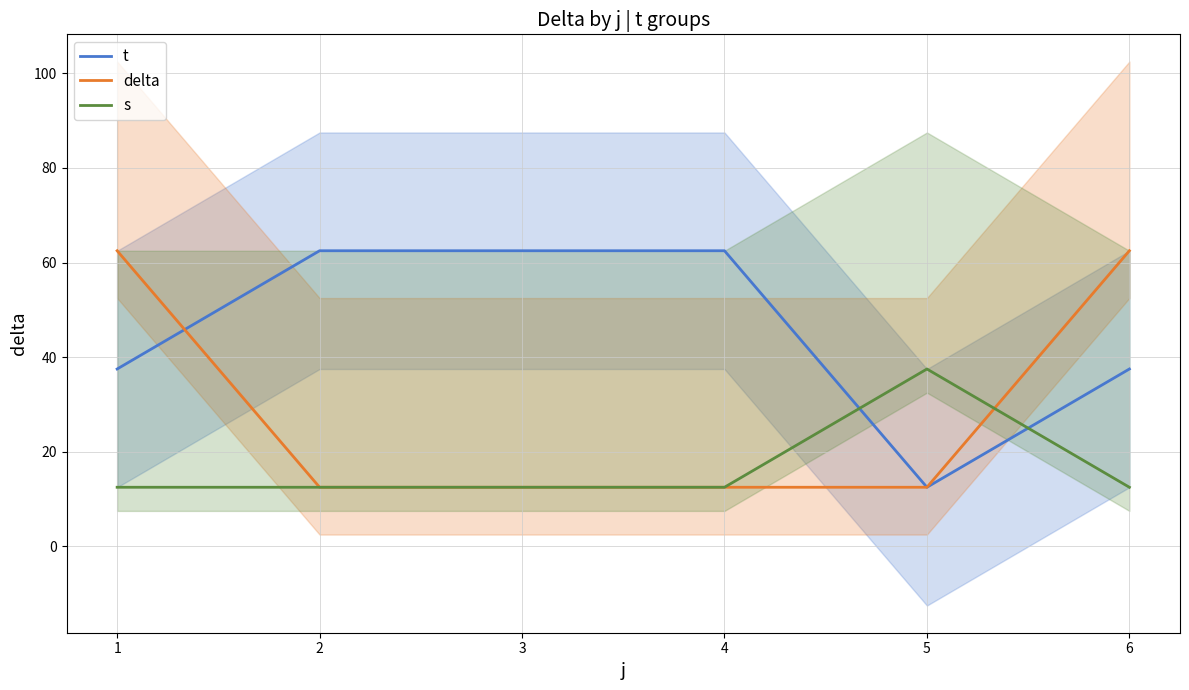

Rank the series by their average value, from highest to lowest.

t, delta, s